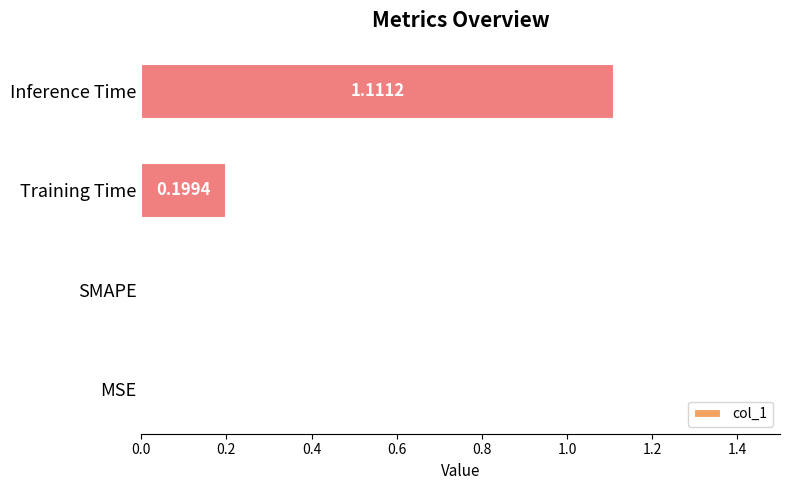

Are the bars grouped side by side (vs. stacked)?

No